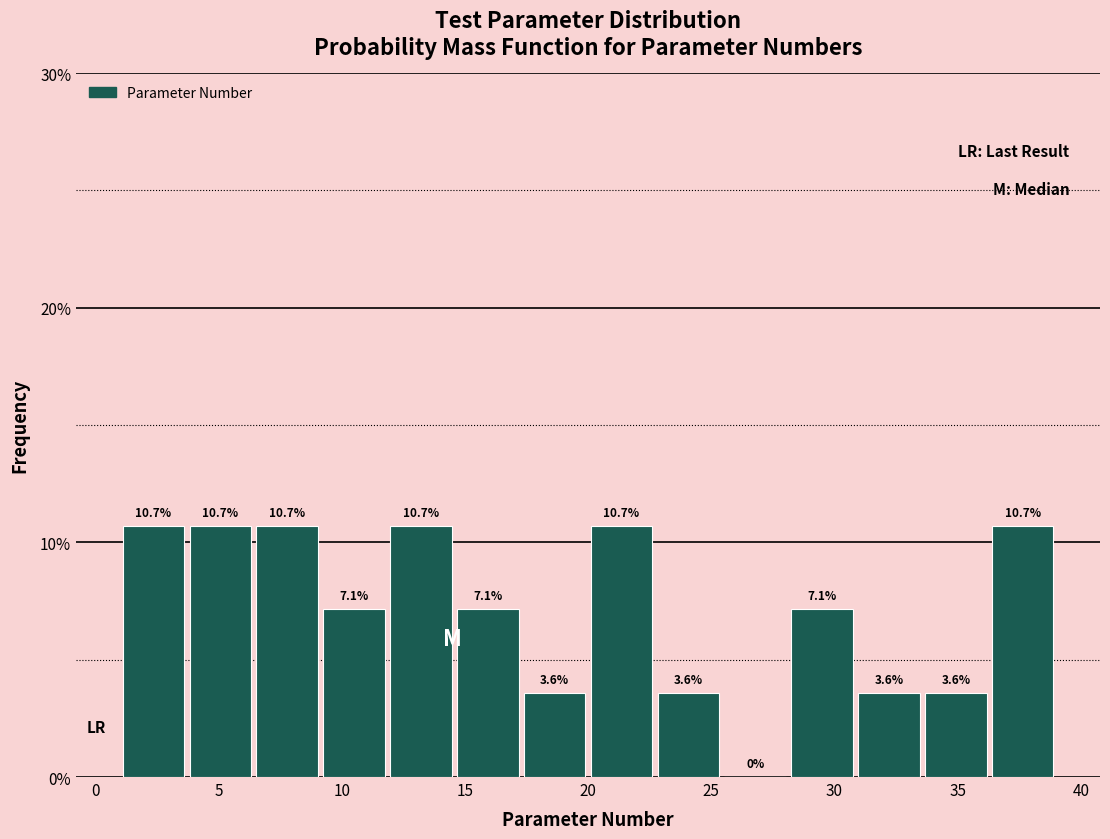

What is the height of the bar covering 31.0 to 33.5 on the x-axis? The bar edges are not printed on the chart, so give them approximately, as read against the axis.

3.6